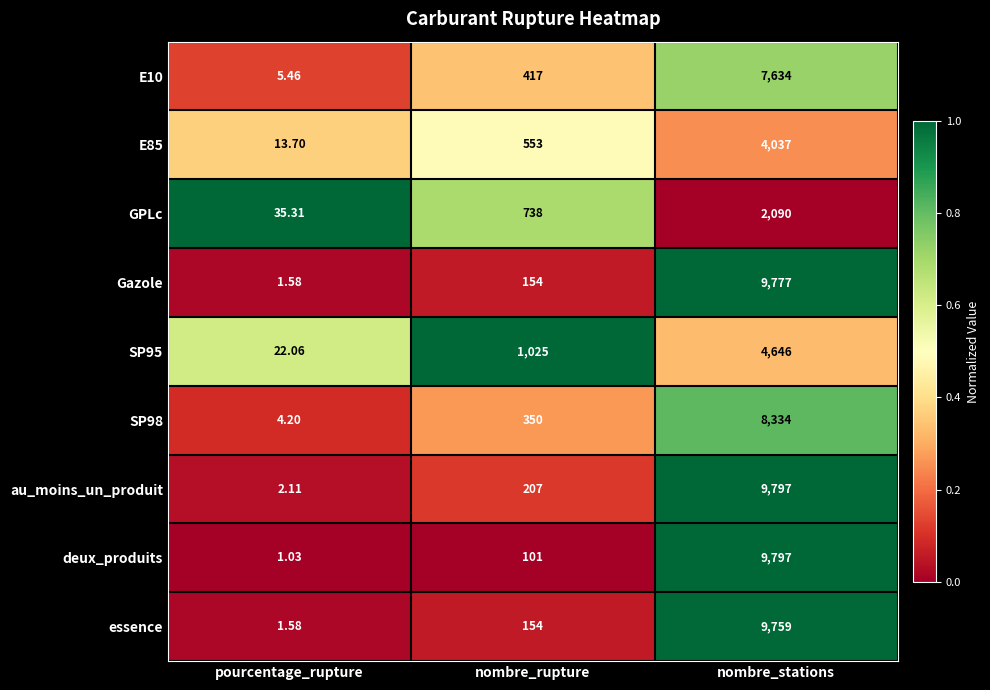

How many values in the au_moins_un_produit series are below 207?

1